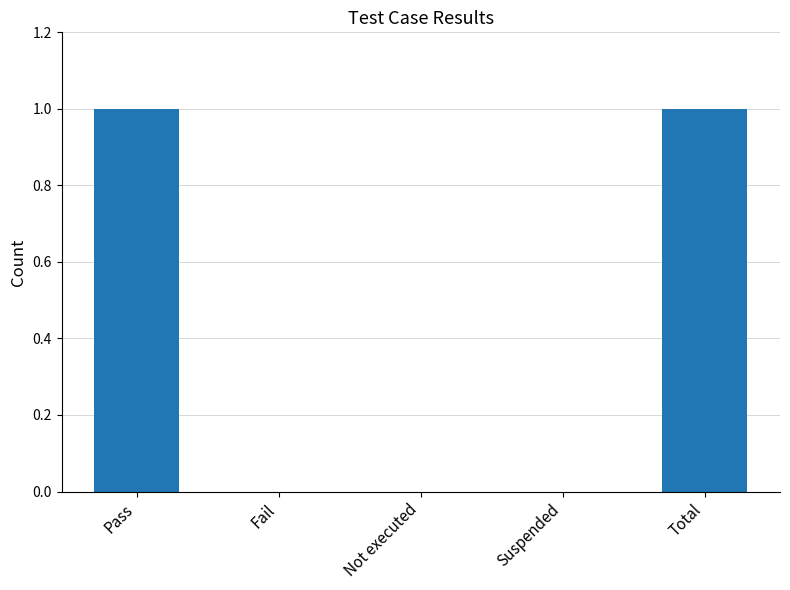

The chart shows a value of 1 at Pass. True or false?

True